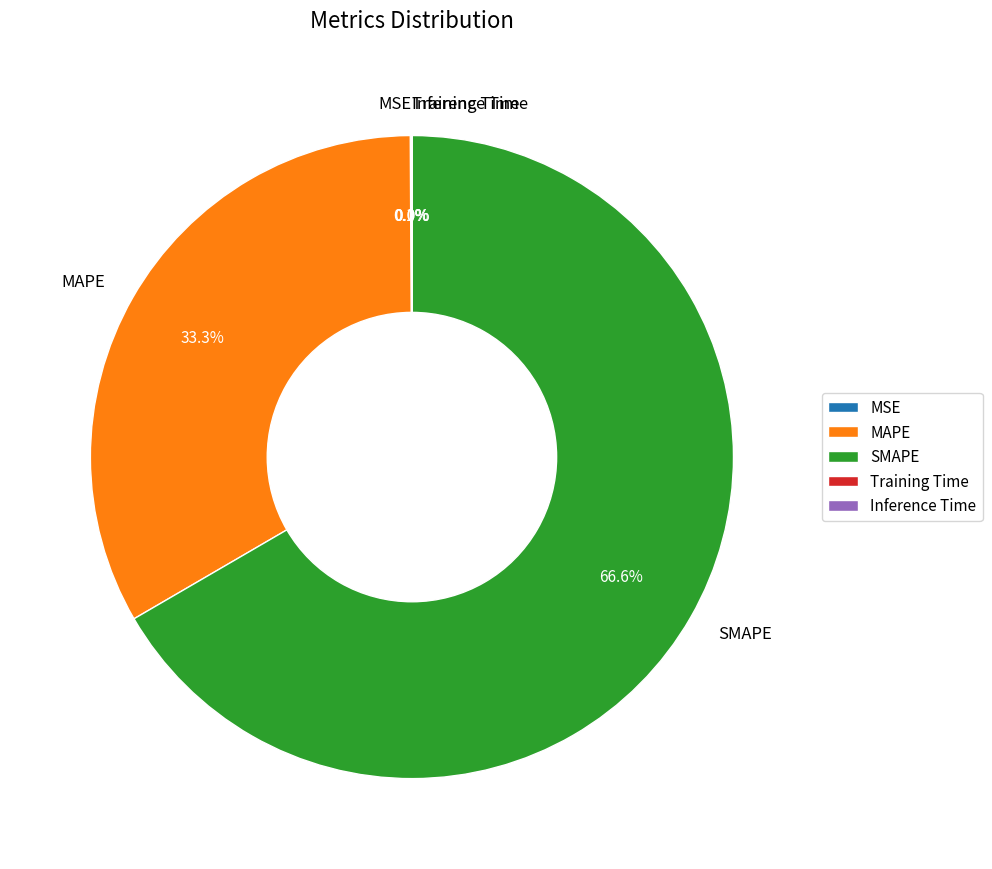

Which category has the biggest portion of the pie?

SMAPE